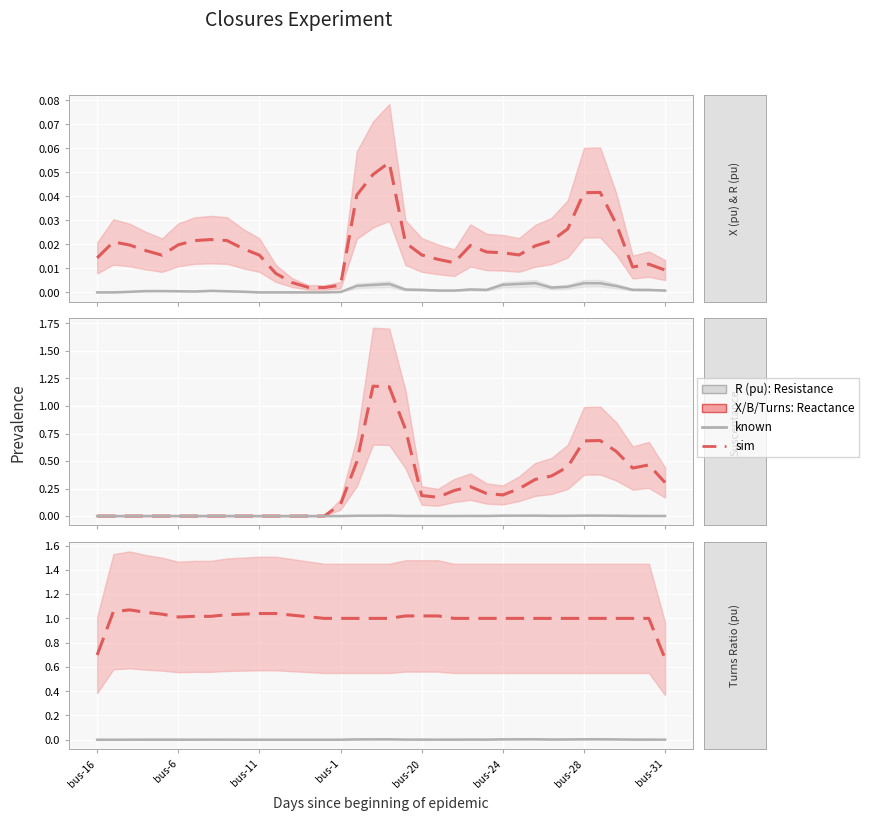

What is the difference between the highest and lowest values at bus-28?

1.0